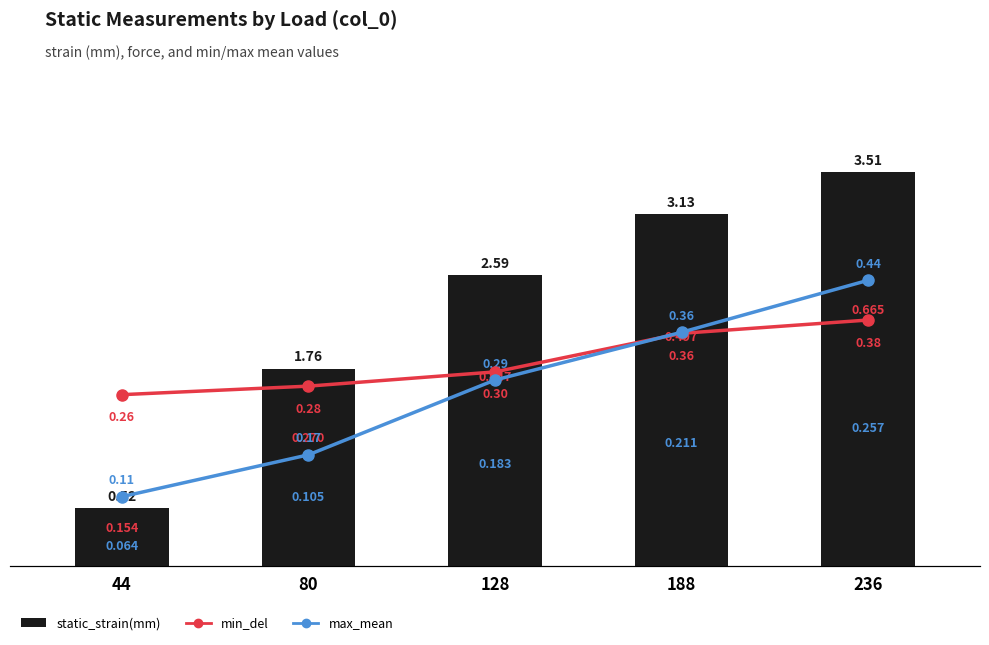

True or false: min_del has a value of 0.6 at 188.

False